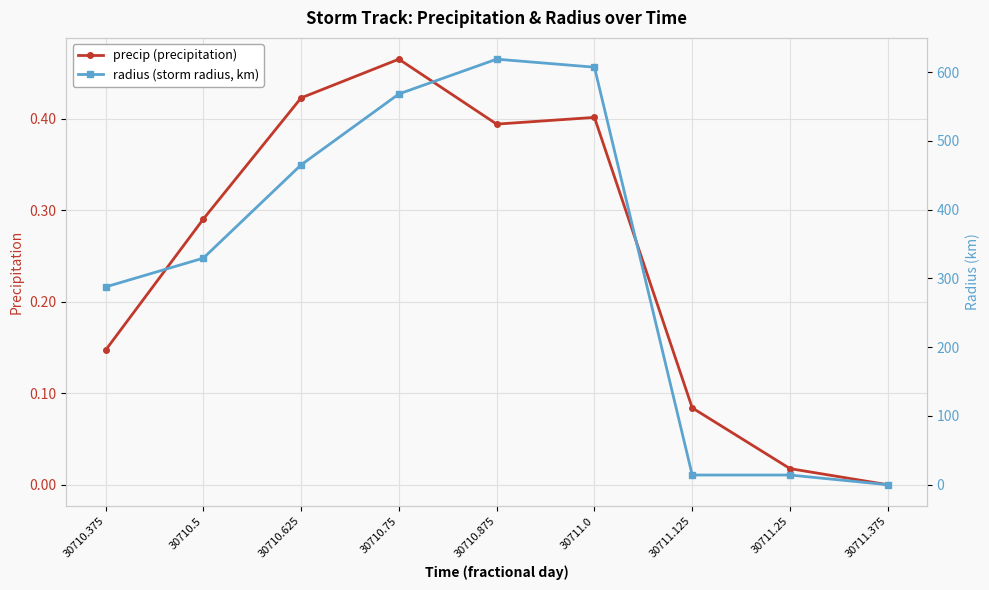

Is the value of precip (precipitation) at 30711.375 greater than the value of radius (storm radius, km) at 30711.0?

No